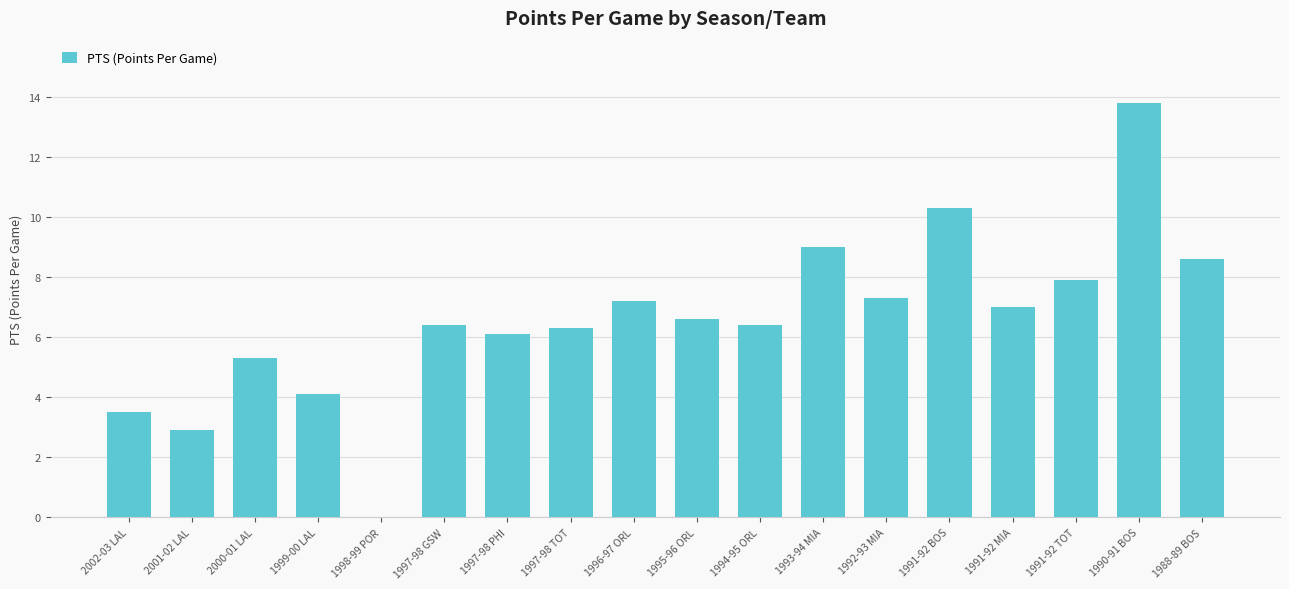

Which has a higher value, 1991-92 BOS or 2000-01 LAL?

1991-92 BOS